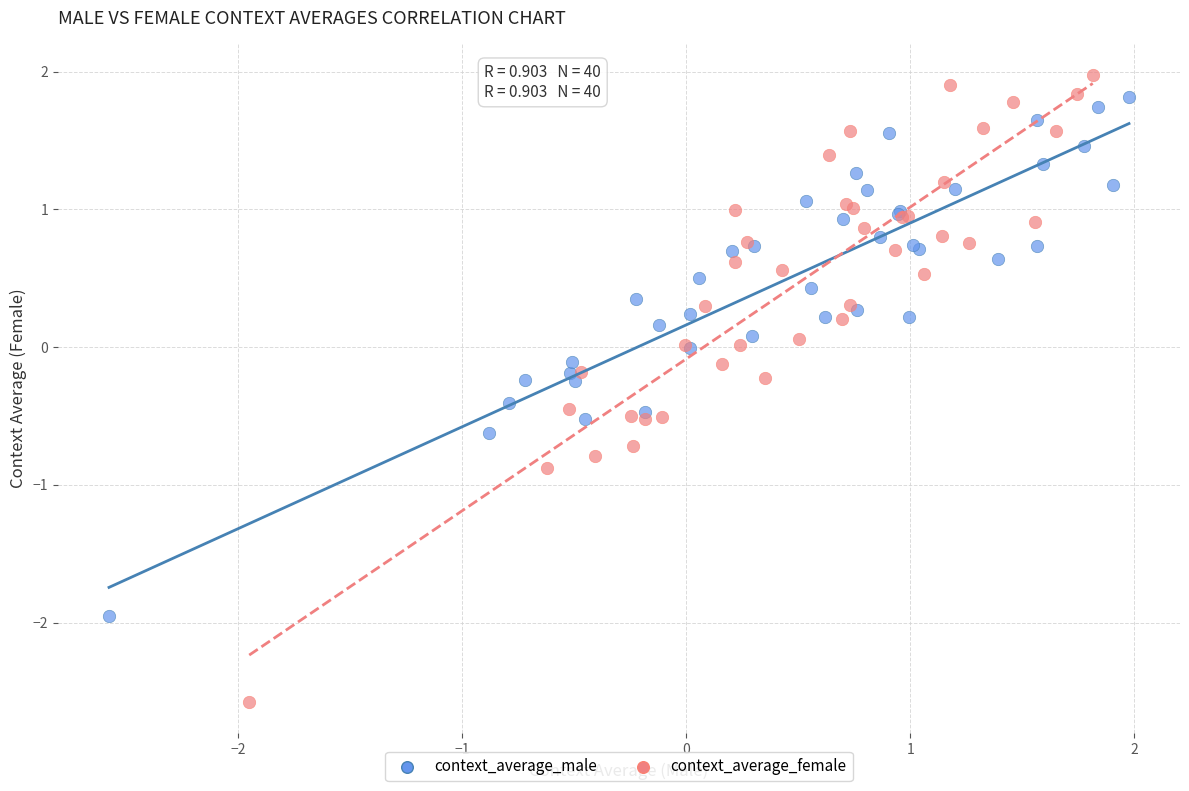

Which series reaches the maximum Y coordinate?

context_average_female